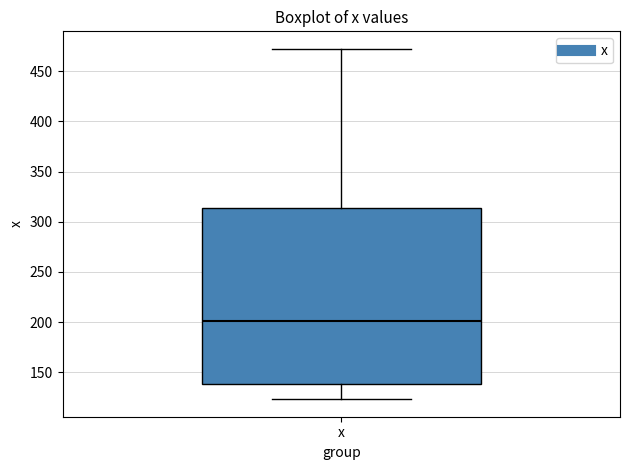

Transcribe this box plot: give where the median line is, the range the box spans, and where the two whiskers end, as read against the y-axis. The values are not printed on the chart, so give them approximately, as read against the axis.

median 200, box 140 to 315, whiskers 125 to 470